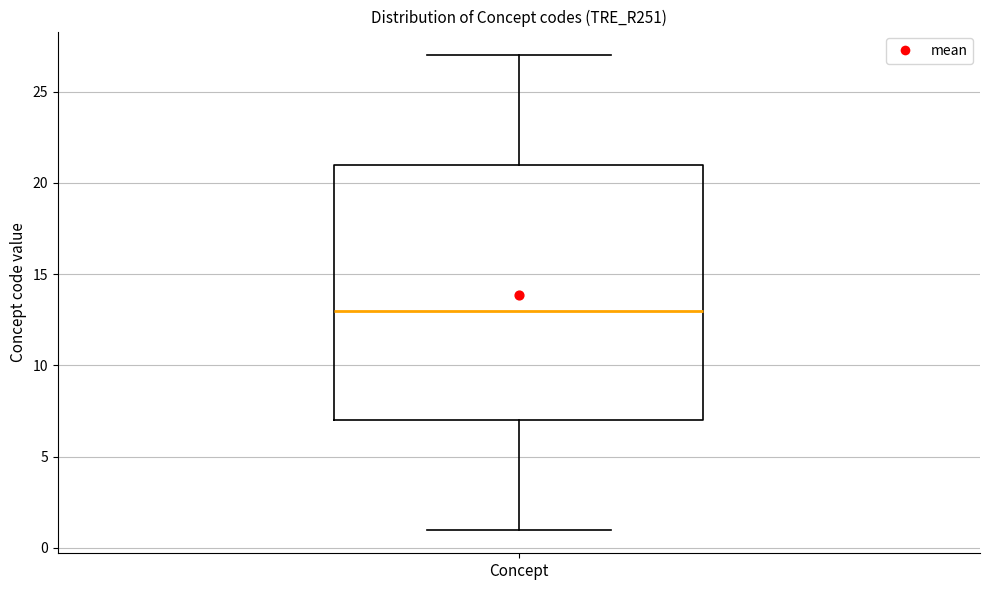

Transcribe this box plot: give where the median line is, the range the box spans, and where the two whiskers end, as read against the y-axis. The values are not printed on the chart, so give them approximately, as read against the axis.

median 13, box 7 to 21, whiskers 1 to 27